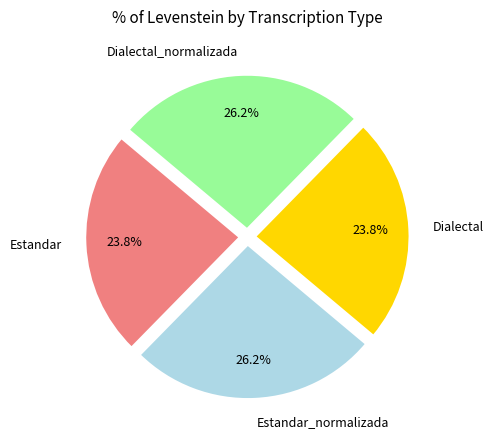

Count the number of slices in the pie.

4